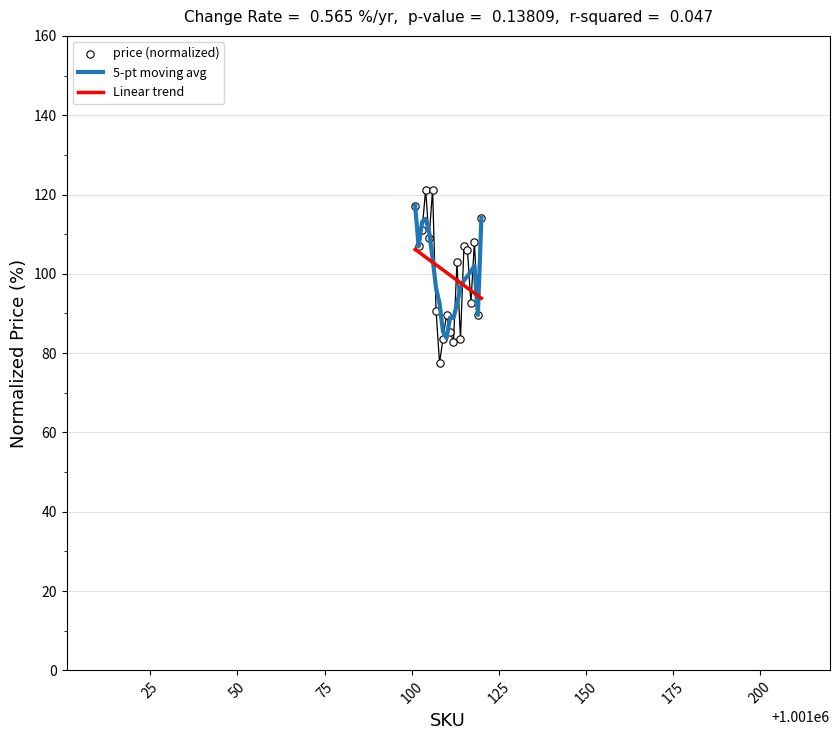

Is the value of Linear trend at 14 greater than the value of 5-pt moving avg at 100?

No